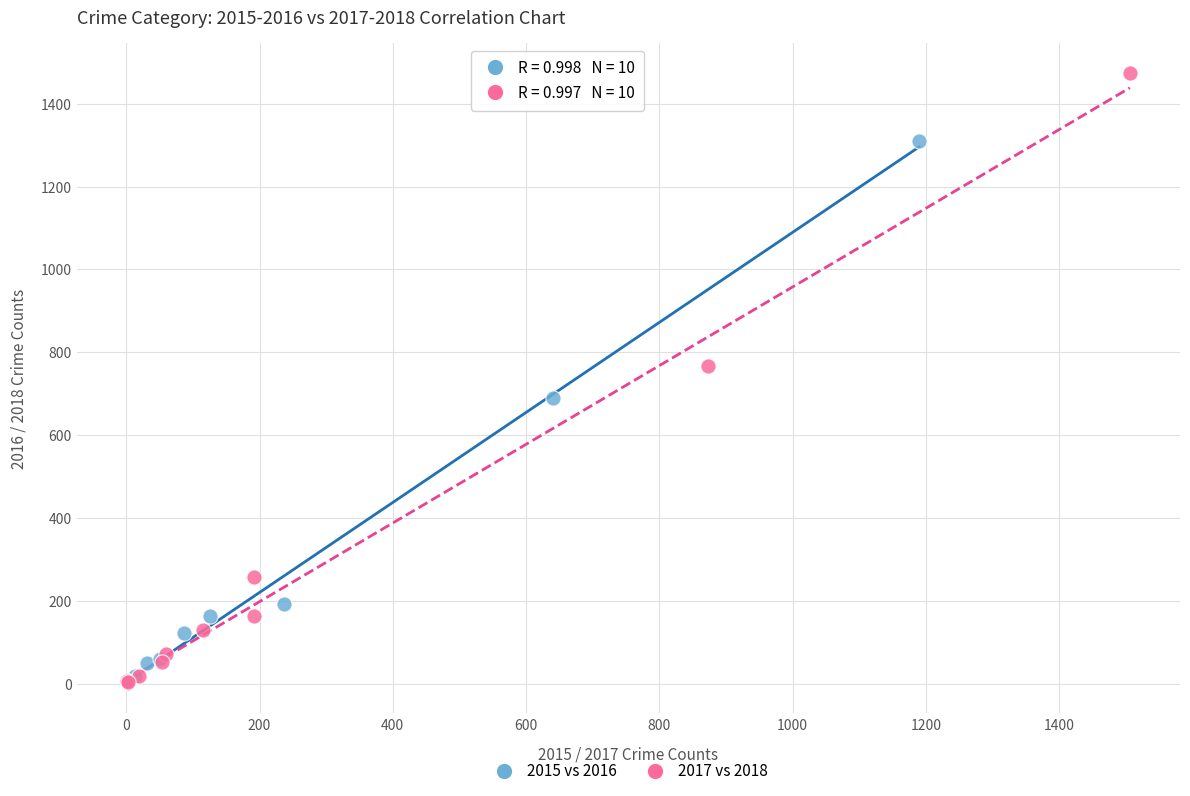

Which series has the widest spread of Y values?

2017 vs 2018